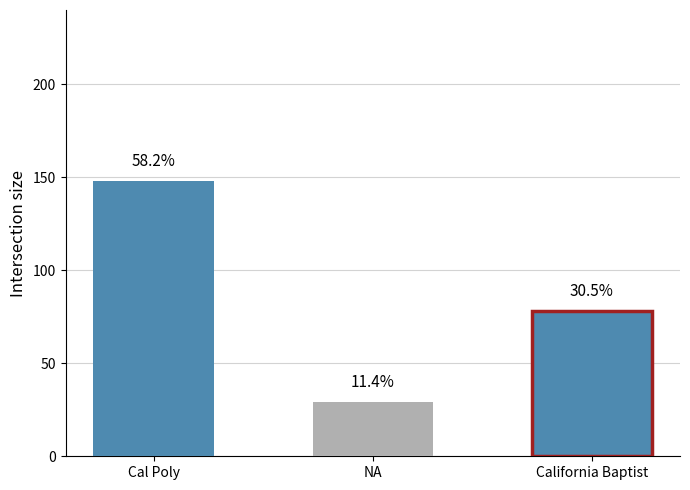

What is the minimum value shown in the chart?

29